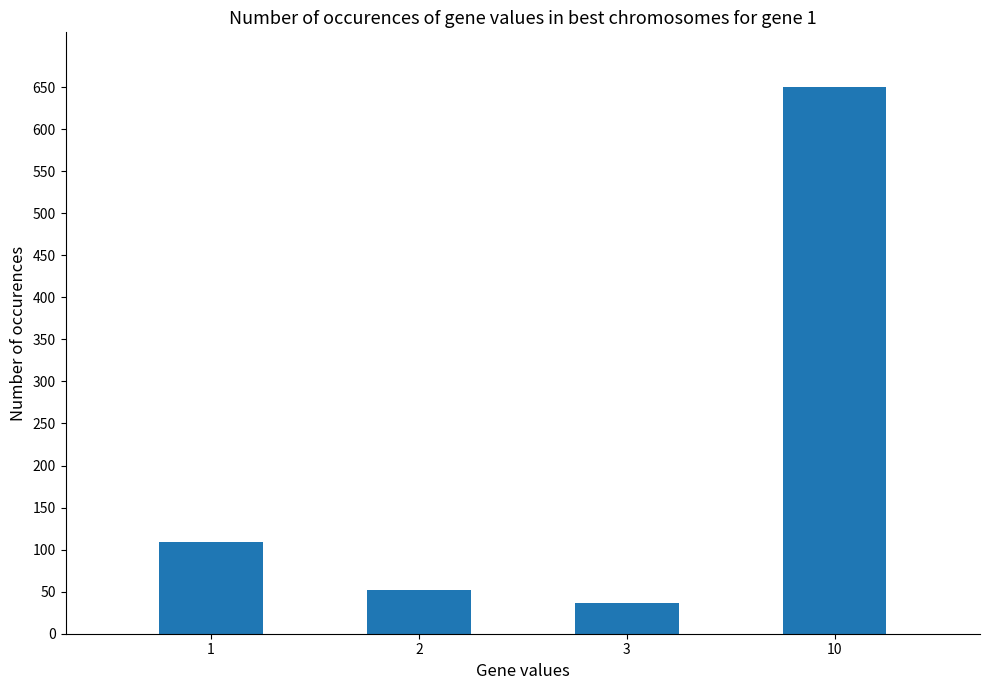

What is the sum of the values at 10 and 1?

759